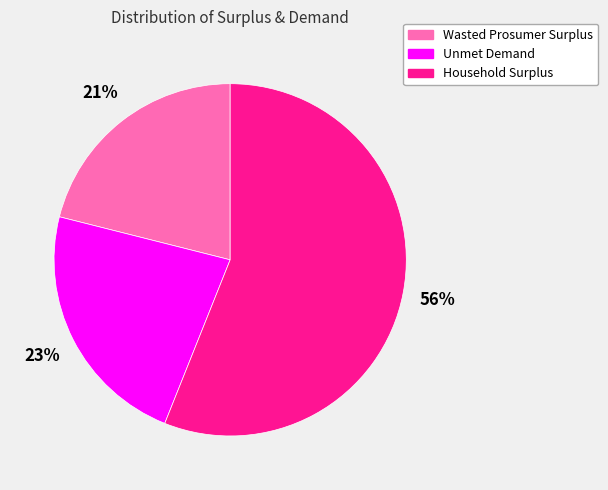

Which category has the biggest portion of the pie?

Household Surplus